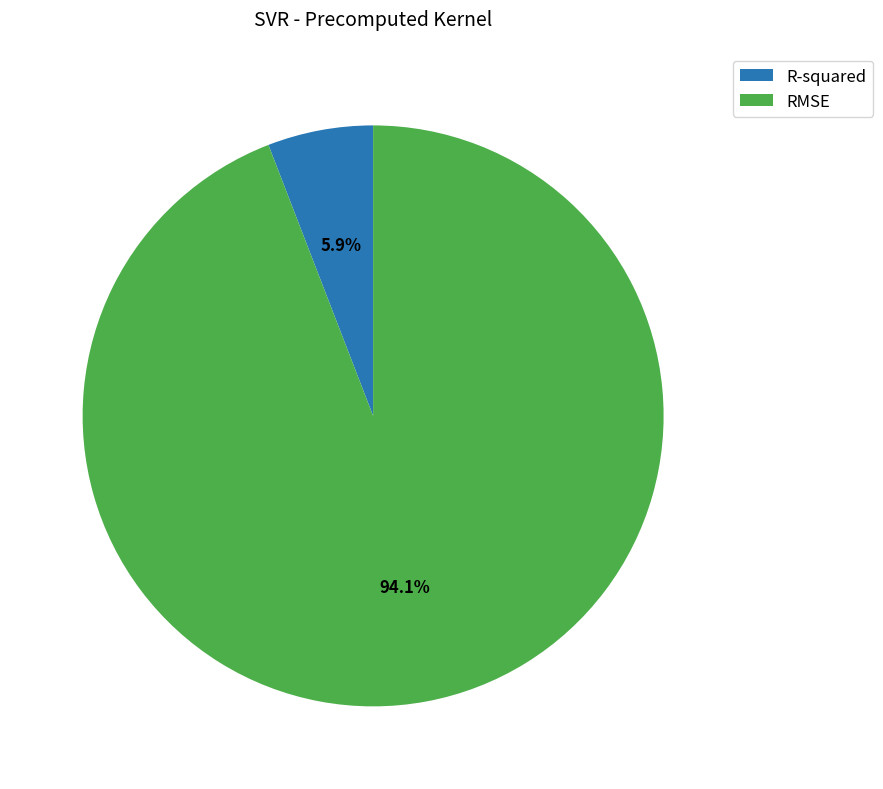

Is there a majority slice in this chart?

Yes